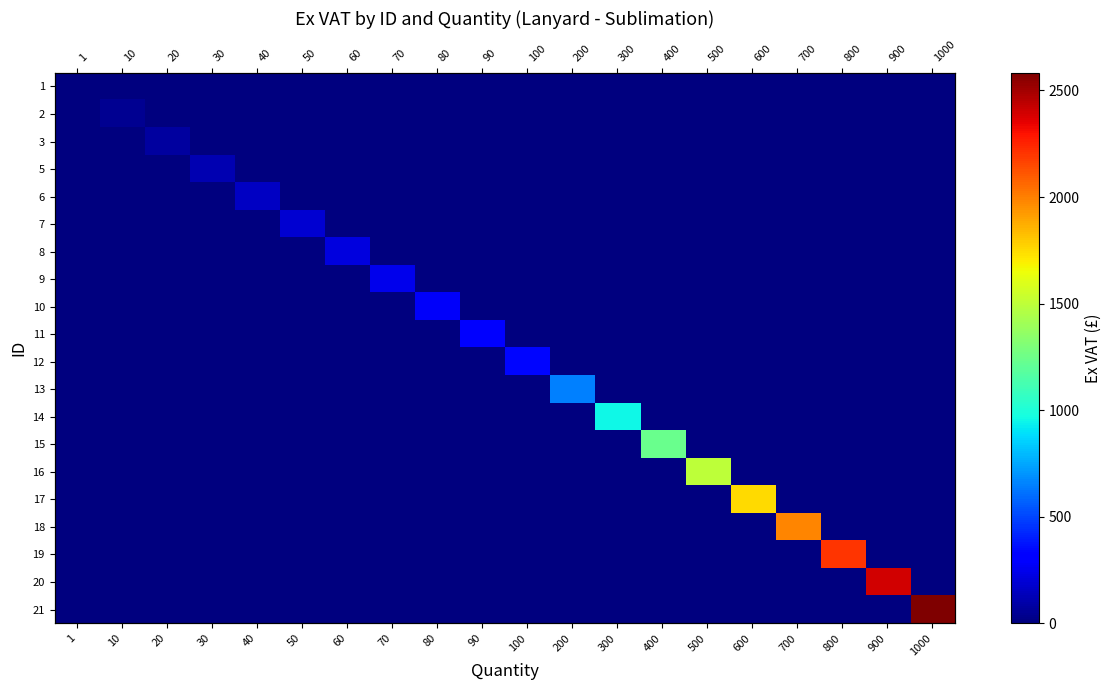

What is the difference between the maximum and minimum values in the 7 series?

187.5